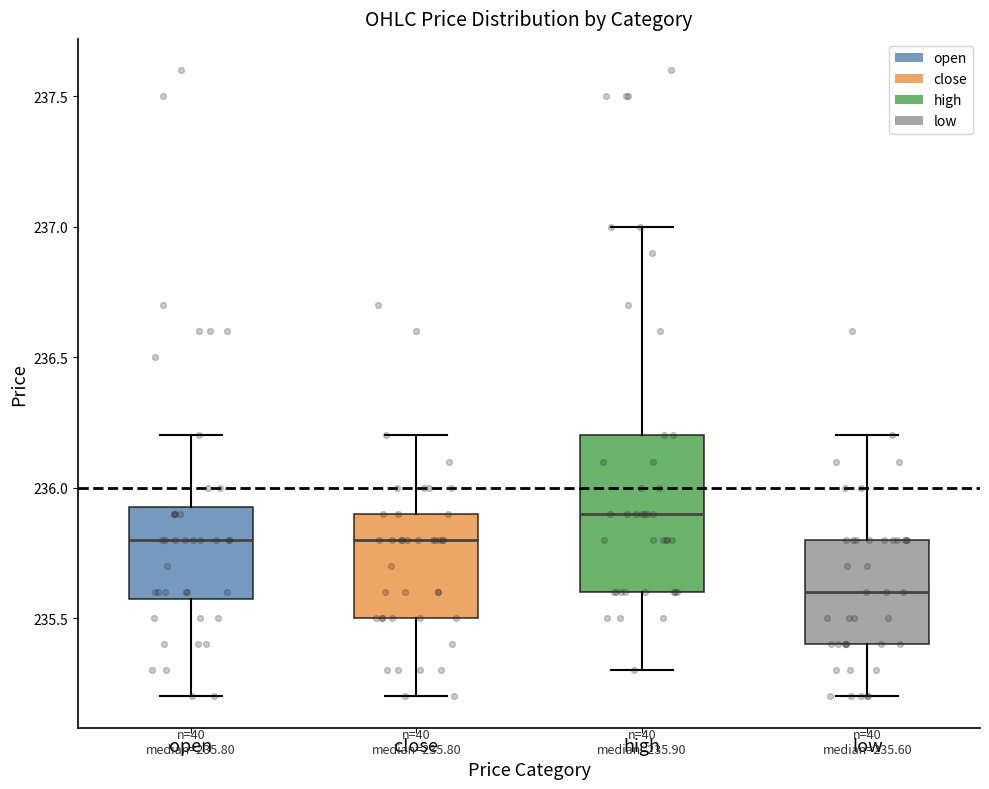

Which box's median line is the highest?

high